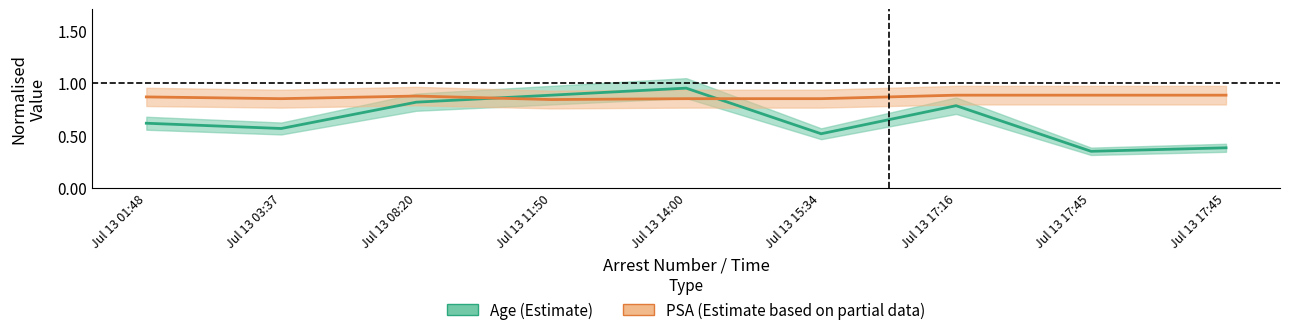

Count the number of data series in this chart.

2